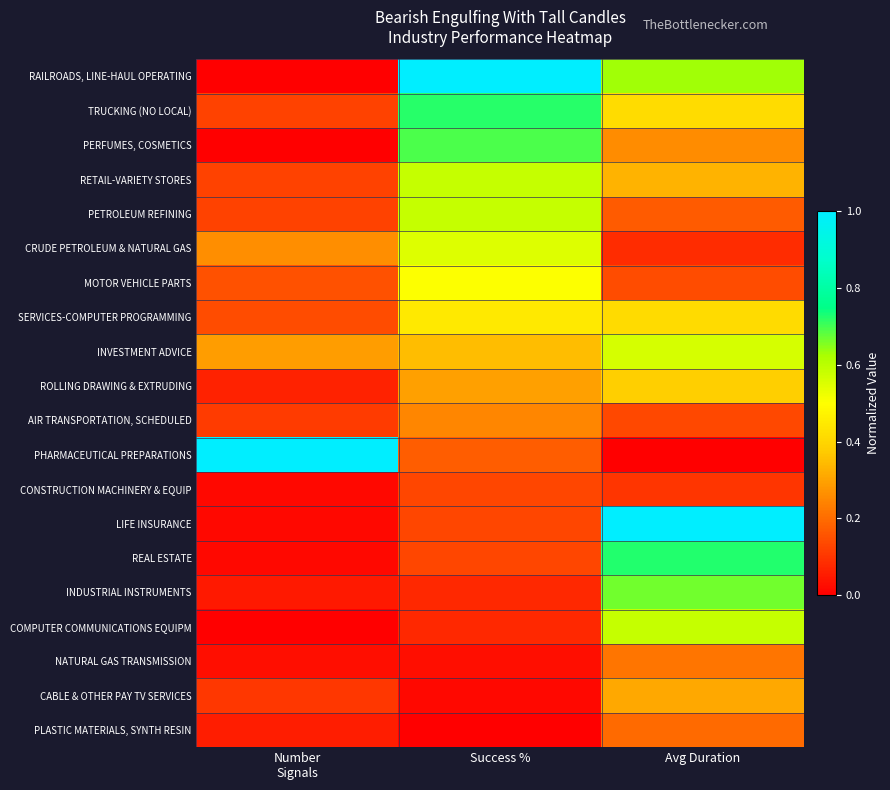

Reading right to left, list all the values displayed in this chart.

RAILROADS, LINE-HAUL OPERATING: Avg Duration=0.6	Success %=1.0	Number
Signals=0.0
TRUCKING (NO LOCAL): Avg Duration=0.4	Success %=0.7	Number
Signals=0.1
PERFUMES, COSMETICS: Avg Duration=0.3	Success %=0.7	Number
Signals=0.0
RETAIL-VARIETY STORES: Avg Duration=0.3	Success %=0.6	Number
Signals=0.1
PETROLEUM REFINING: Avg Duration=0.2	Success %=0.6	Number
Signals=0.1
CRUDE PETROLEUM & NATURAL GAS: Avg Duration=0.1	Success %=0.5	Number
Signals=0.3
MOTOR VEHICLE PARTS: Avg Duration=0.1	Success %=0.5	Number
Signals=0.2
SERVICES-COMPUTER PROGRAMMING: Avg Duration=0.4	Success %=0.4	Number
Signals=0.1
INVESTMENT ADVICE: Avg Duration=0.6	Success %=0.3	Number
Signals=0.3
ROLLING DRAWING & EXTRUDING: Avg Duration=0.4	Success %=0.3	Number
Signals=0.1
AIR TRANSPORTATION, SCHEDULED: Avg Duration=0.1	Success %=0.2	Number
Signals=0.1
PHARMACEUTICAL PREPARATIONS: Avg Duration=0.0	Success %=0.2	Number
Signals=1.0
CONSTRUCTION MACHINERY & EQUIP: Avg Duration=0.1	Success %=0.1	Number
Signals=0.0
LIFE INSURANCE: Avg Duration=1.0	Success %=0.1	Number
Signals=0.0
REAL ESTATE: Avg Duration=0.7	Success %=0.1	Number
Signals=0.0
INDUSTRIAL INSTRUMENTS: Avg Duration=0.7	Success %=0.1	Number
Signals=0.0
COMPUTER COMMUNICATIONS EQUIPM: Avg Duration=0.6	Success %=0.1	Number
Signals=0.0
NATURAL GAS TRANSMISSION: Avg Duration=0.2	Success %=0.0	Number
Signals=0.0
CABLE & OTHER PAY TV SERVICES: Avg Duration=0.3	Success %=0.0	Number
Signals=0.1
PLASTIC MATERIALS, SYNTH RESIN: Avg Duration=0.2	Success %=0.0	Number
Signals=0.1